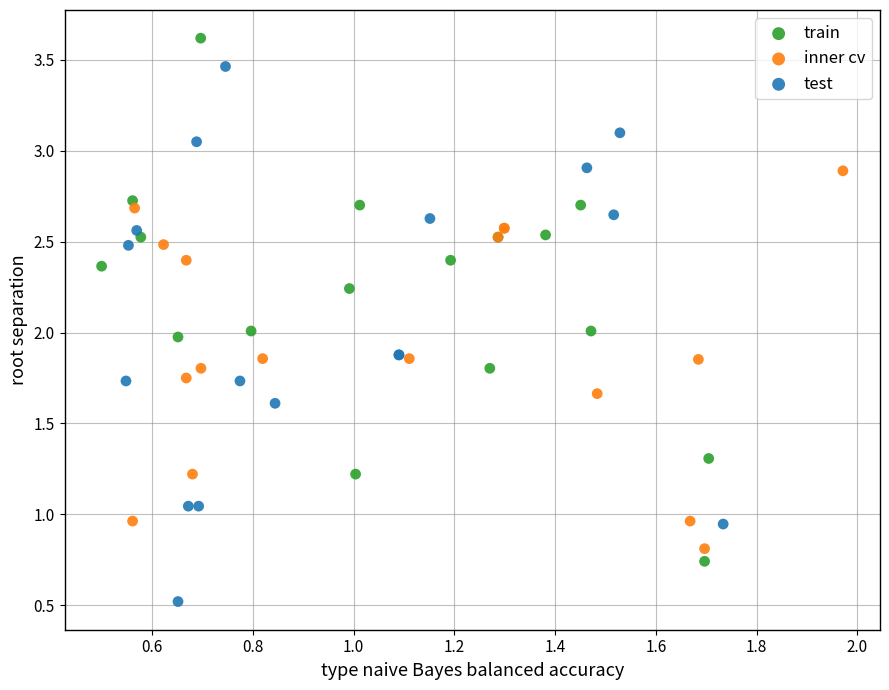

Which series reaches the maximum Y coordinate?

train